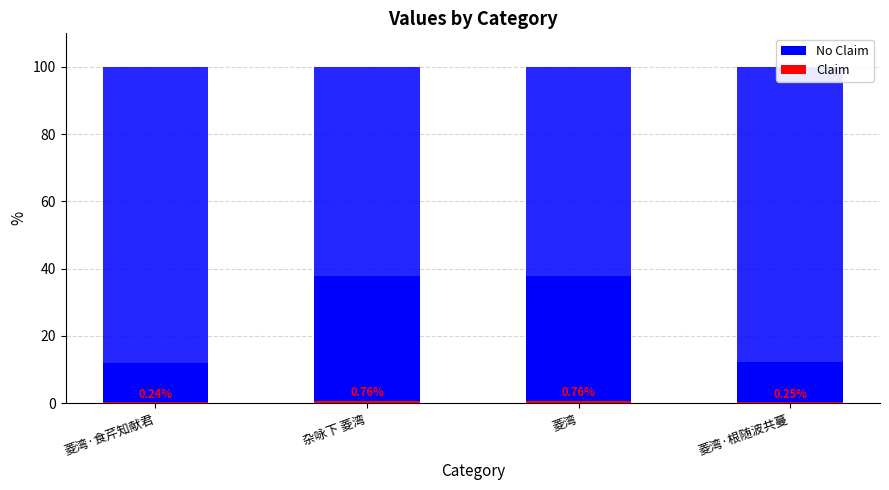

The value of col_0 at 杂咏下 菱湾 is 55.3. True or false?

False